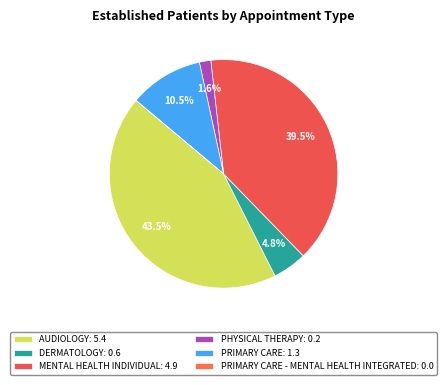

Rank the categories by value from highest to lowest.

AUDIOLOGY, MENTAL HEALTH INDIVIDUAL, PRIMARY CARE, DERMATOLOGY, PHYSICAL THERAPY, PRIMARY CARE - MENTAL HEALTH INTEGRATED